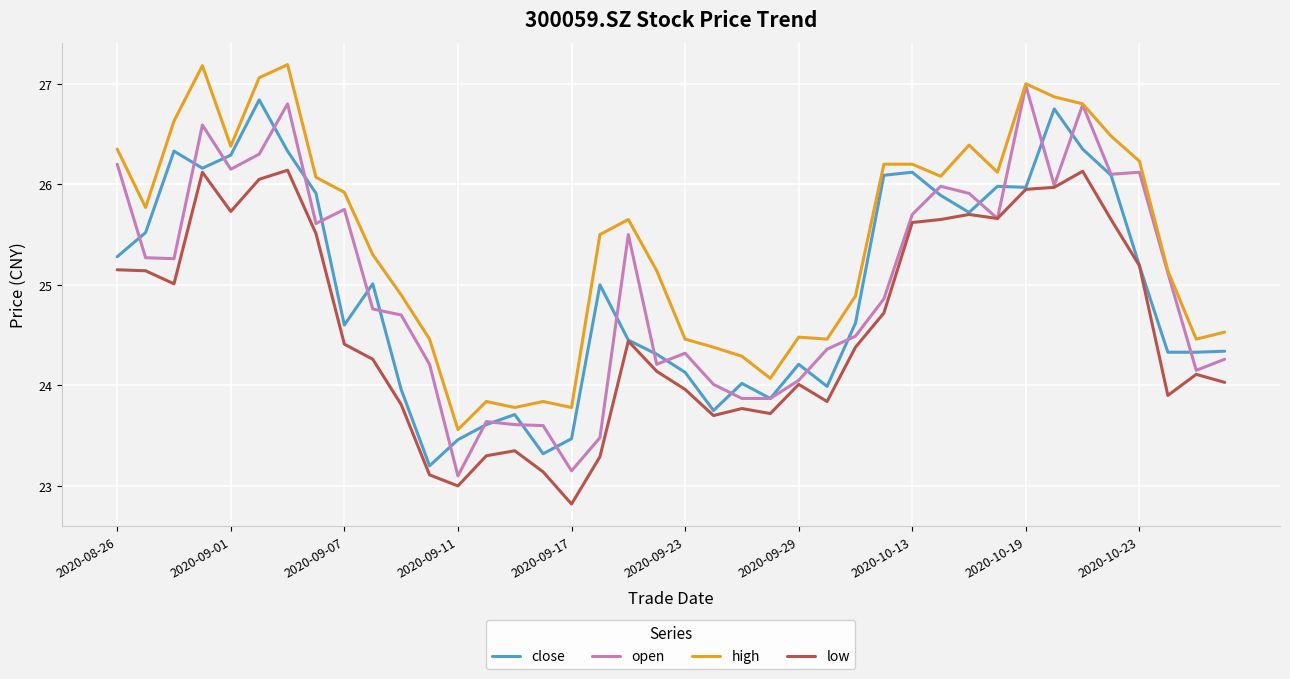

What is the maximum value shown in the chart?

27.2